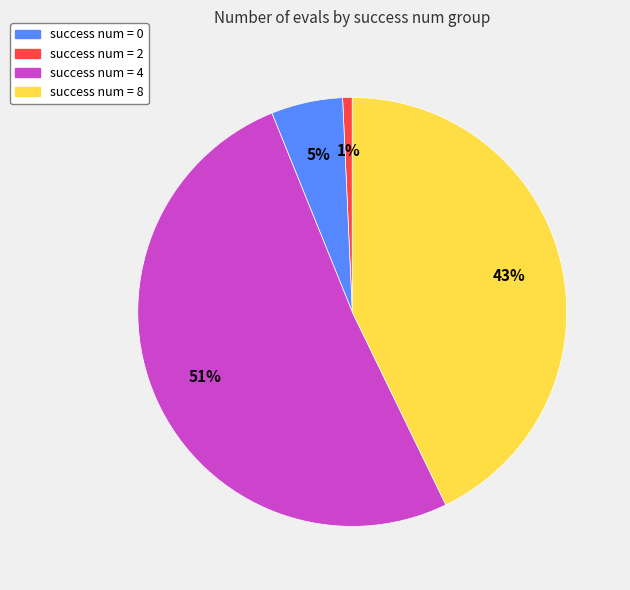

Is it true that success num = 8 is 32% of the pie?

False